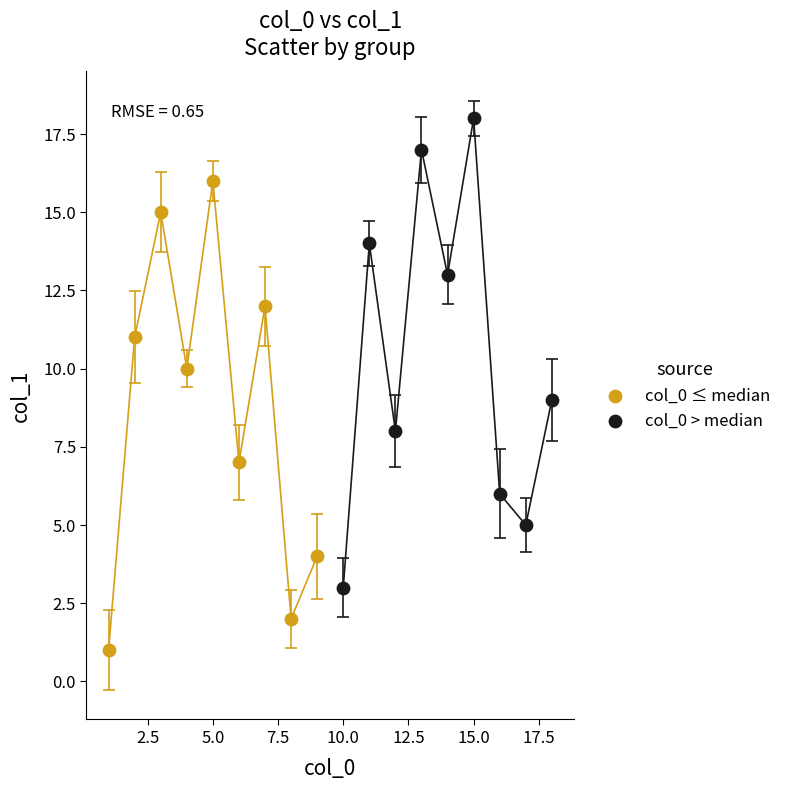

Which series contains the highest Y value?

col_0 > median